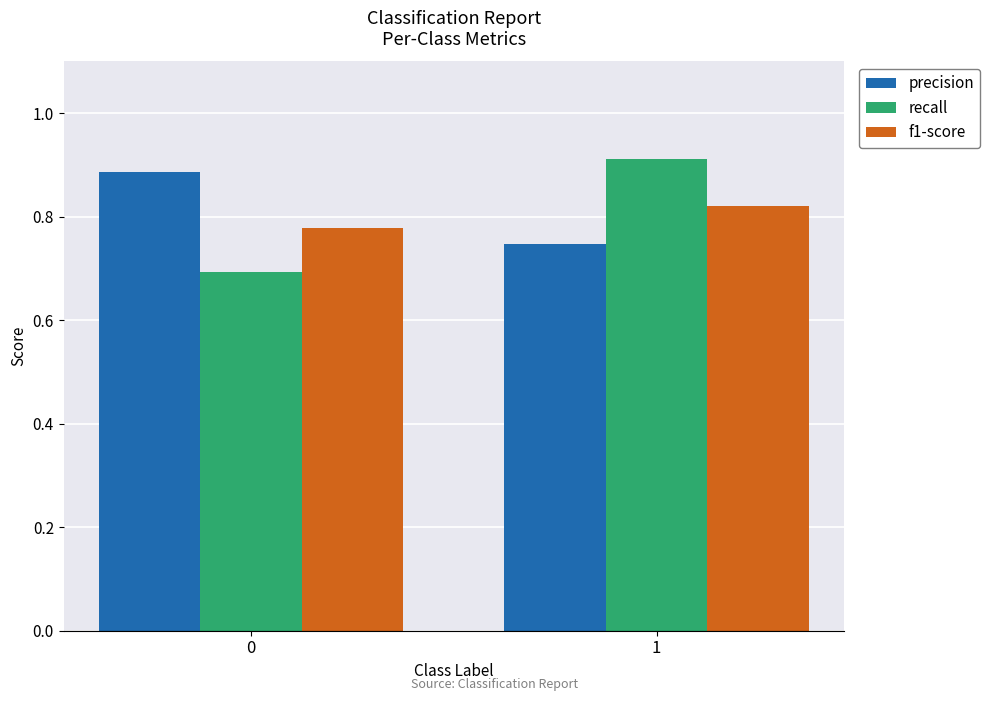

The recall series shows 0.6 at 1. True or false?

False